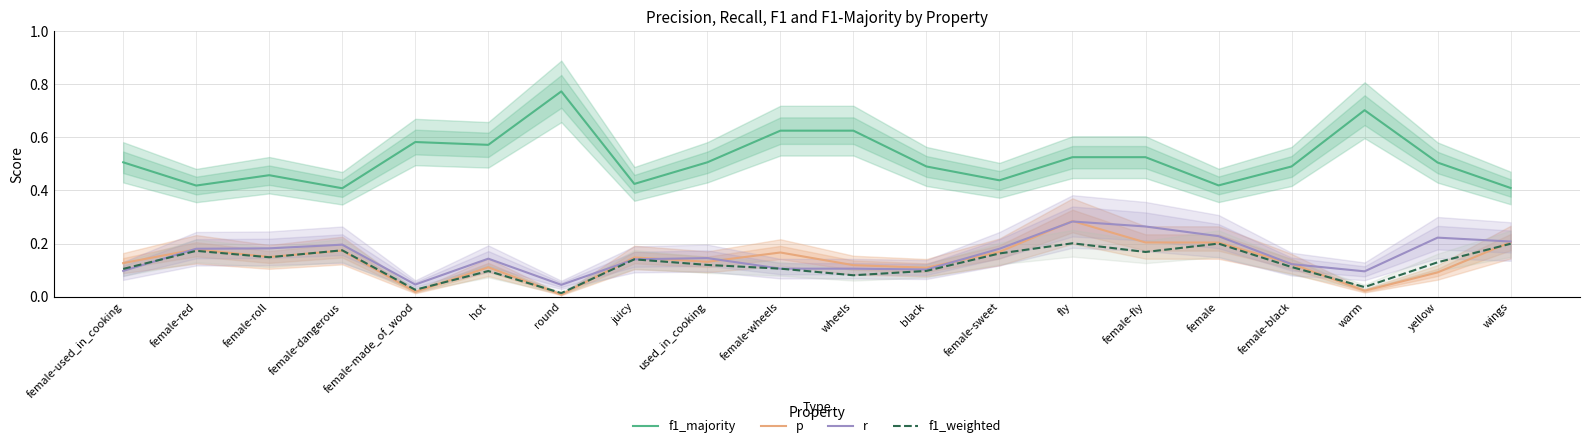

Is the value of f1_weighted at female-roll greater than the value of r at yellow?

No